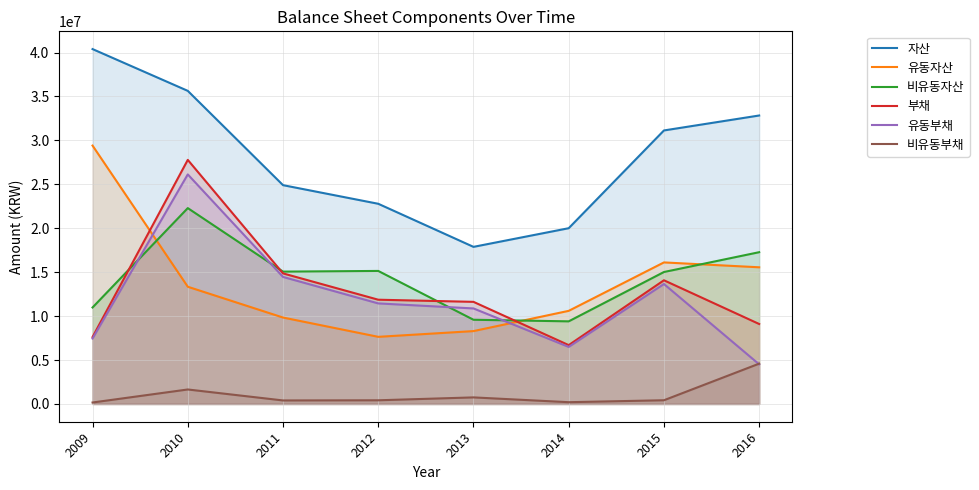

True or false: 자산 and 유동부채 intersect in this chart.

False